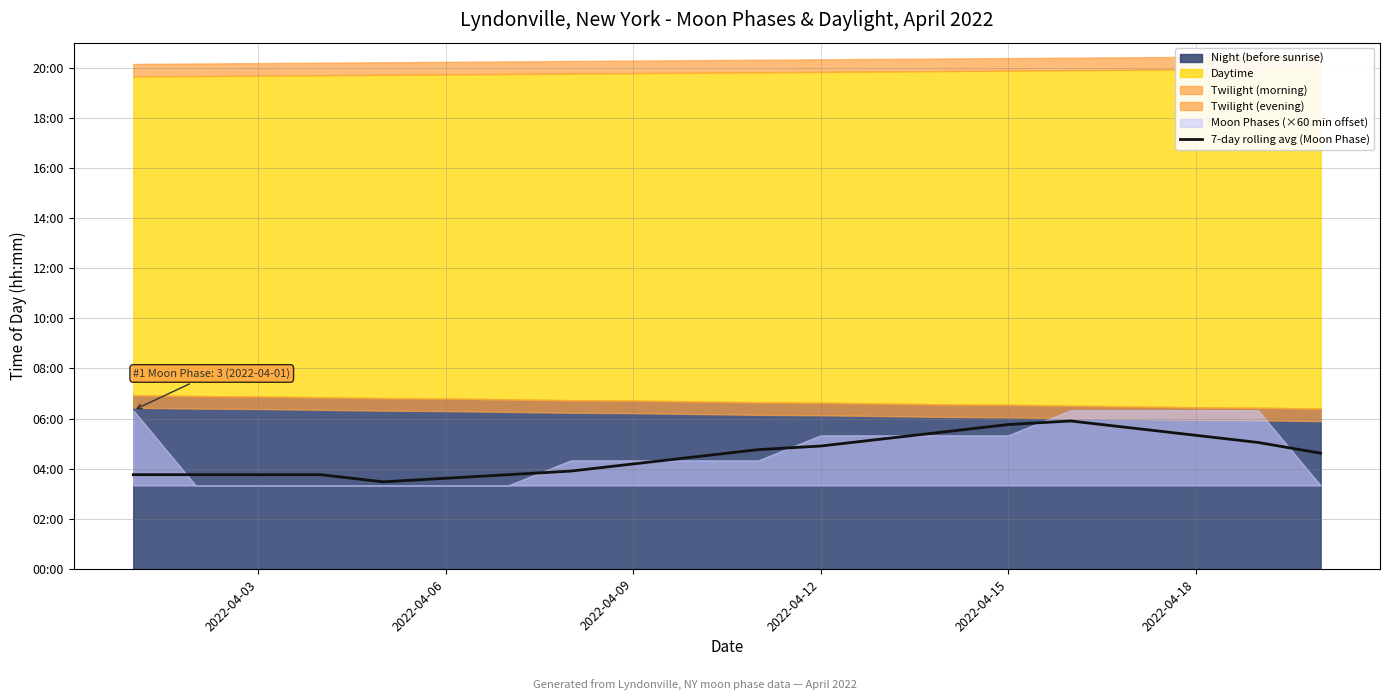

What is the average value?

273.3